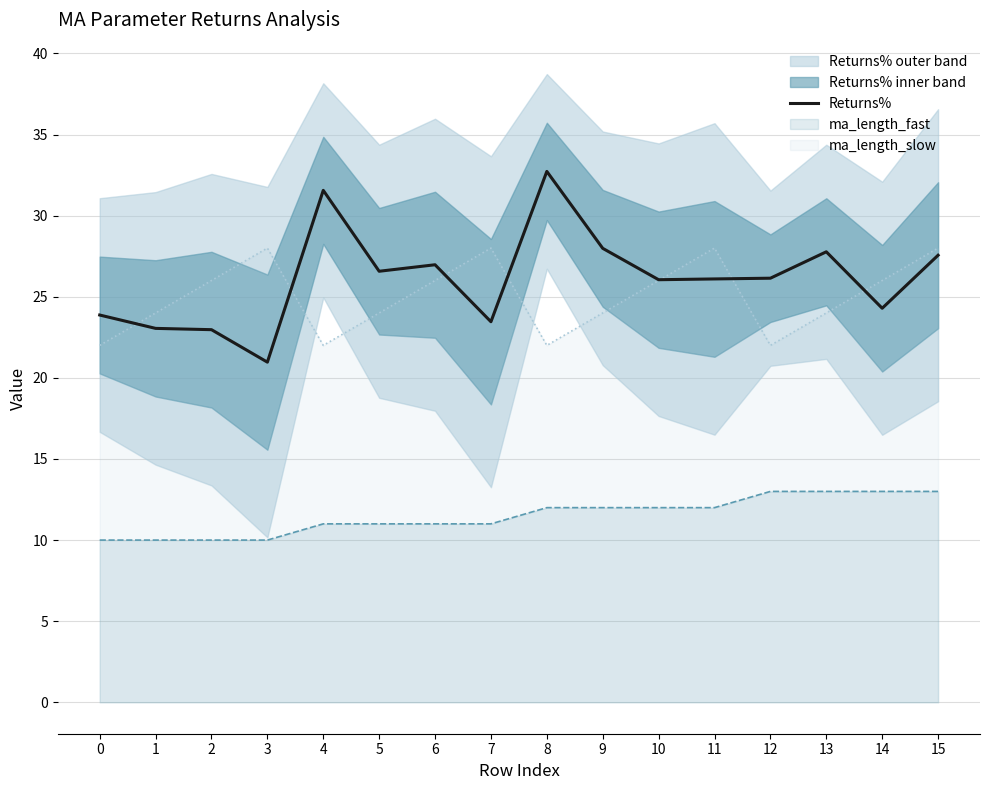

Rank the categories by value from highest to lowest.

8, 4, 9, 13, 15, 6, 5, 12, 11, 10, 14, 0, 7, 1, 2, 3